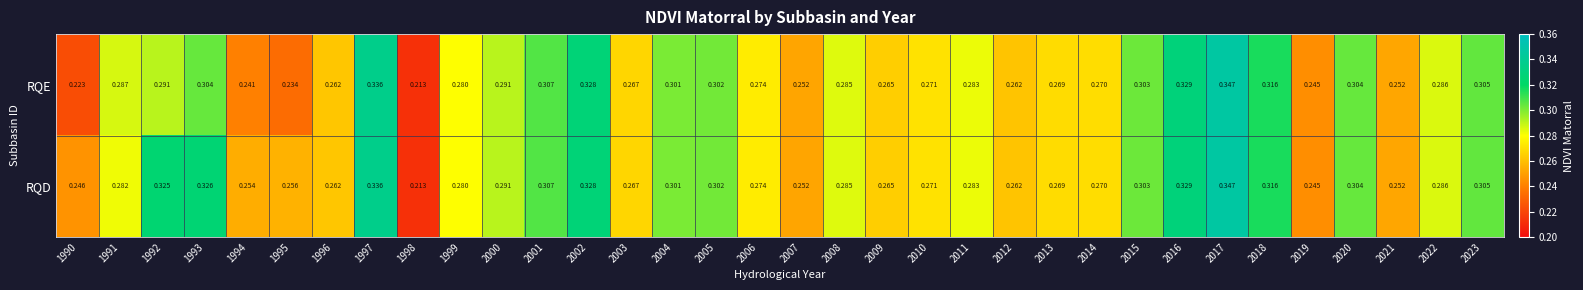

Which series has the largest total across all categories?

RQD